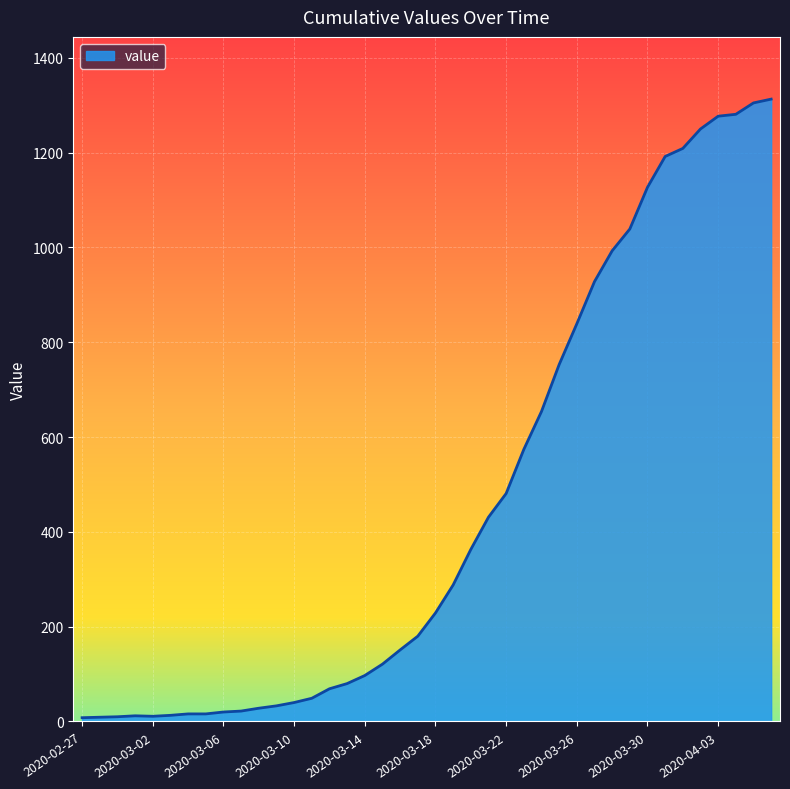

What is the difference between the maximum and minimum values?

1305